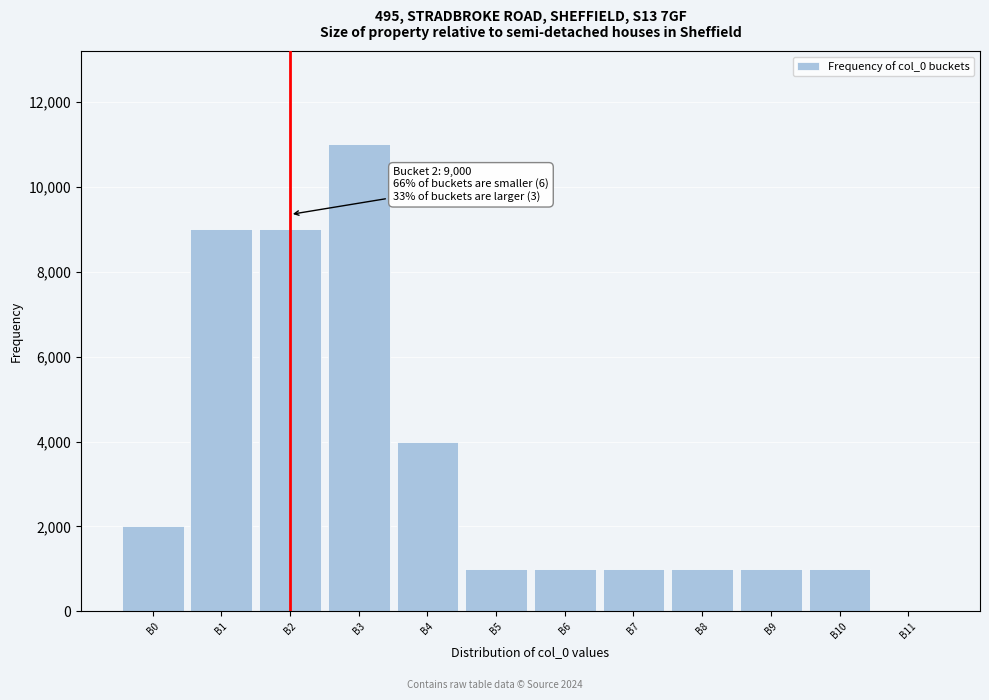

Reading left to right, extract all data points from this chart.

B0=2000	B1=9000	B2=9000	B3=11000	B4=4000	B5=1000	B6=1000	B7=1000	B8=1000	B9=1000	B10=1000	B11=0